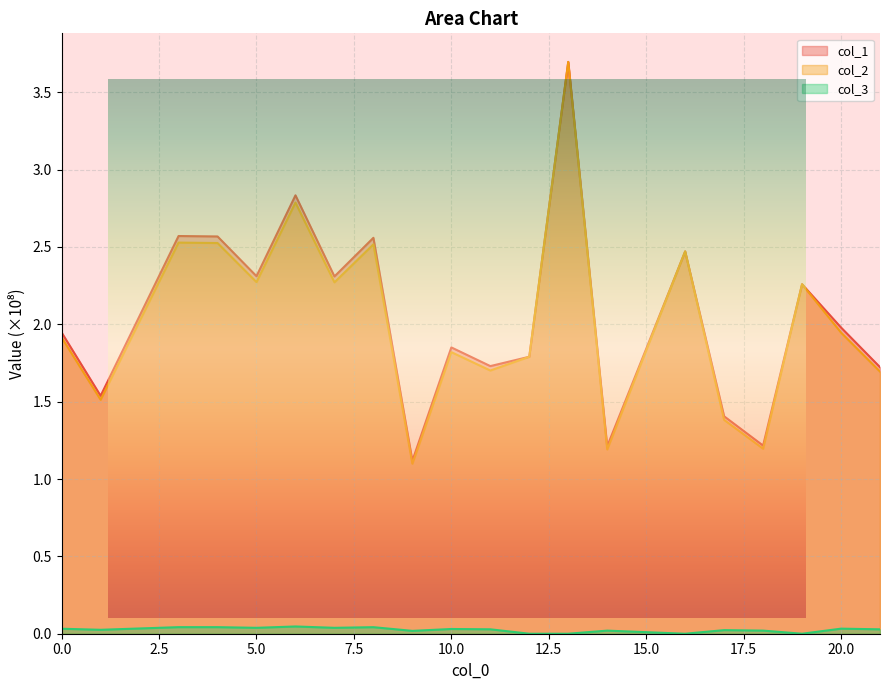

What is the total value across all series at 20?

4.0